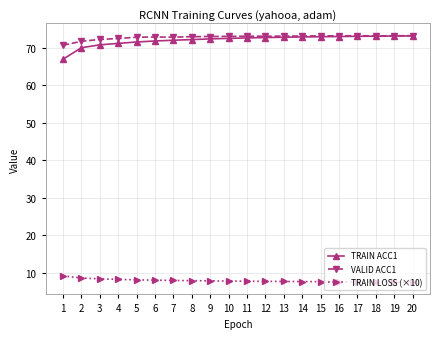

Between 4 and 19, which series saw the biggest shift?

TRAIN ACC1